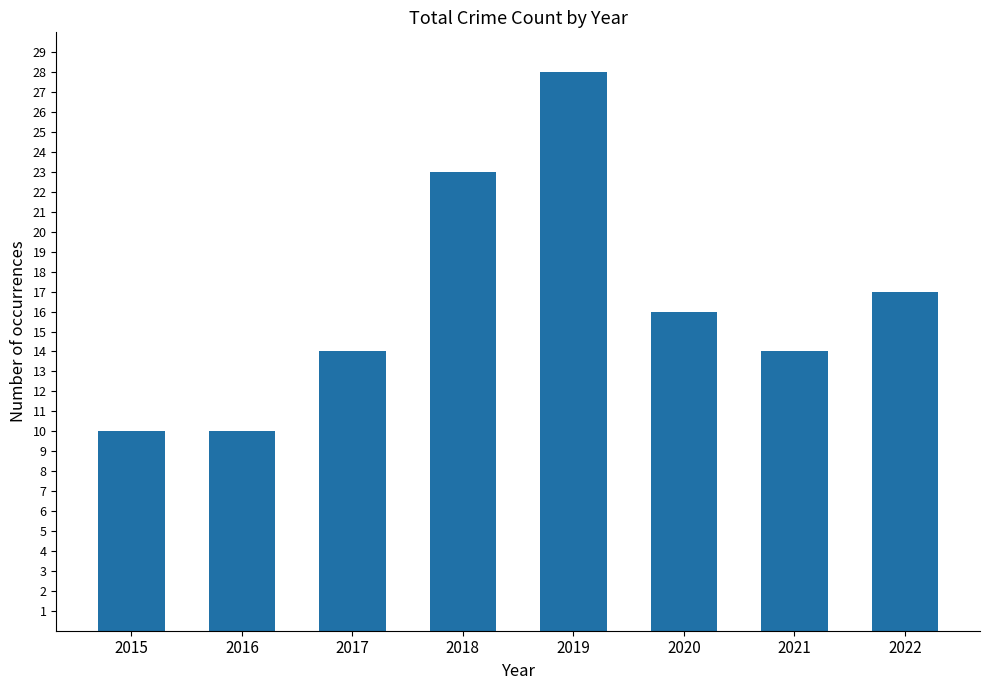

Reading left to right, extract all data points from this chart.

10	10	14	23	28	16	14	17